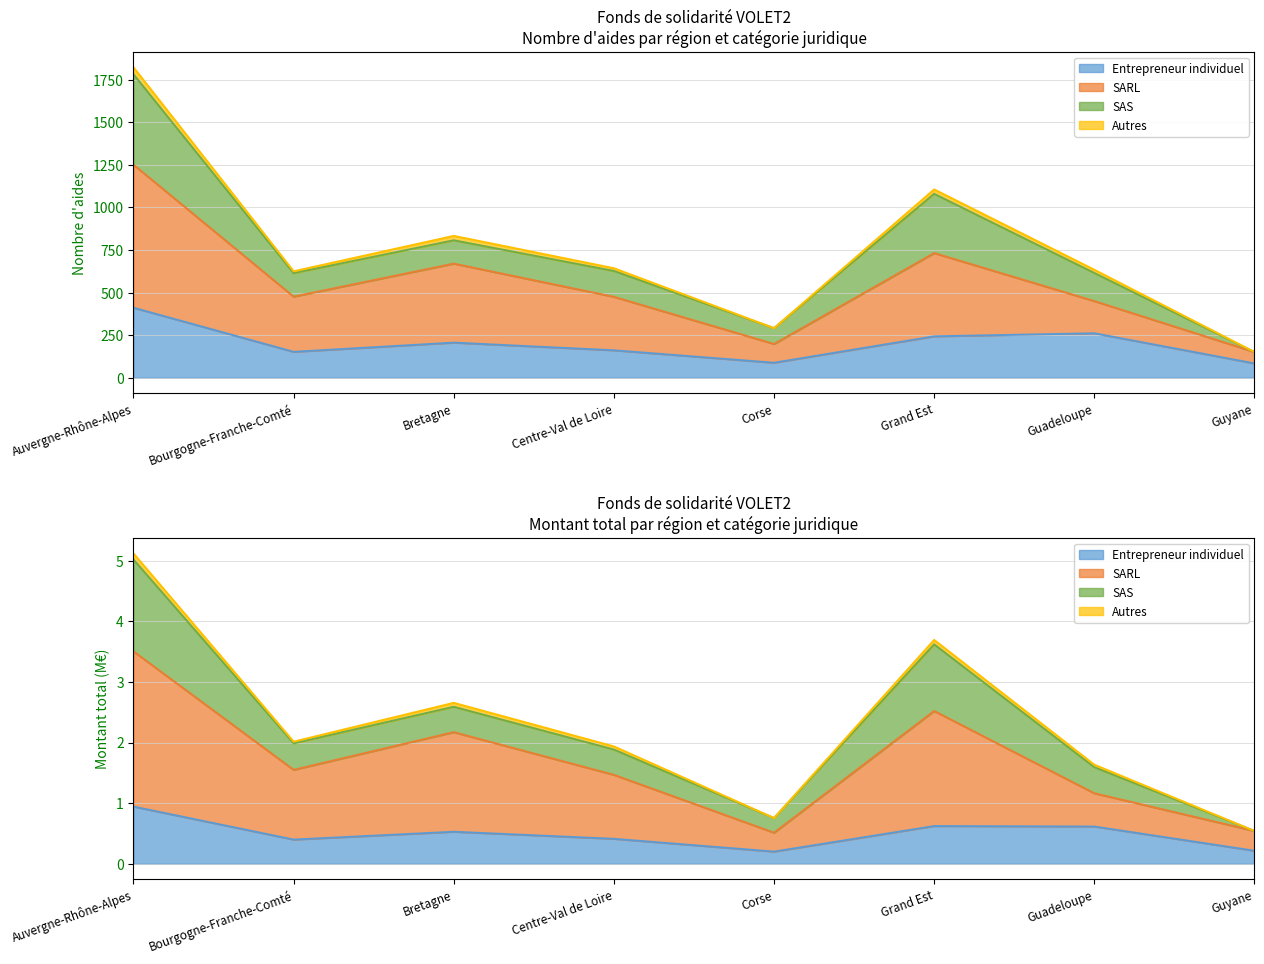

How many interior local peaks does the Entrepreneur individuel series have?

2